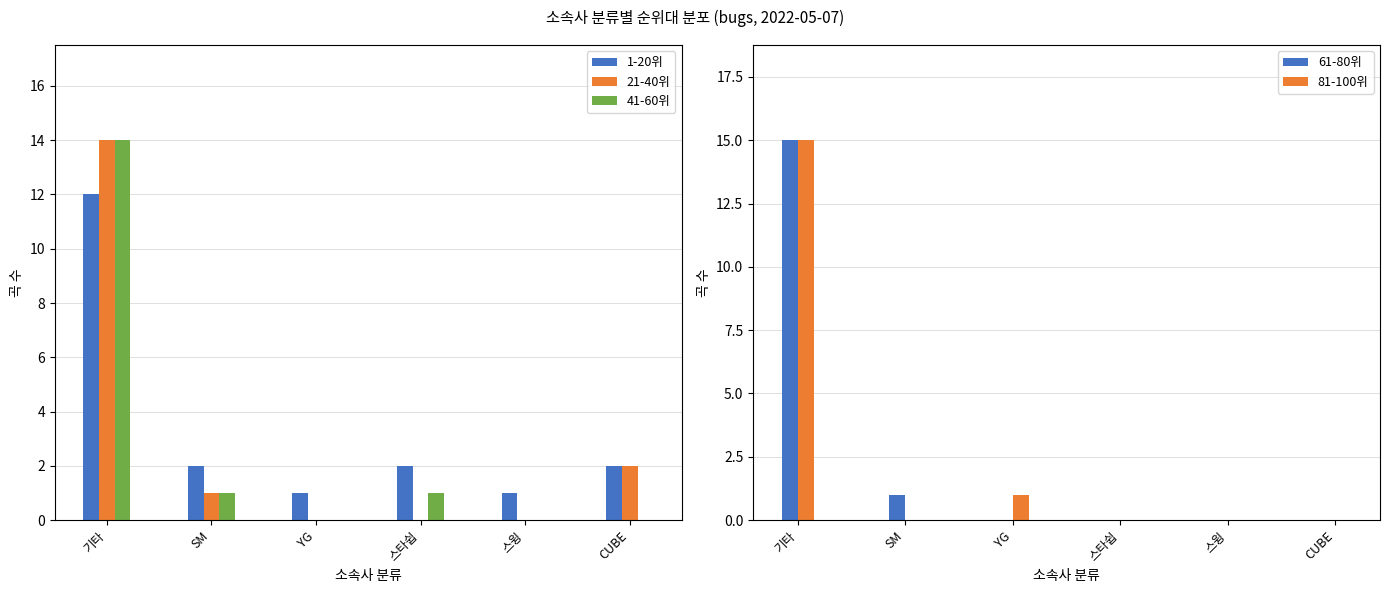

What is the label of the 2nd bar from the right?

스윙